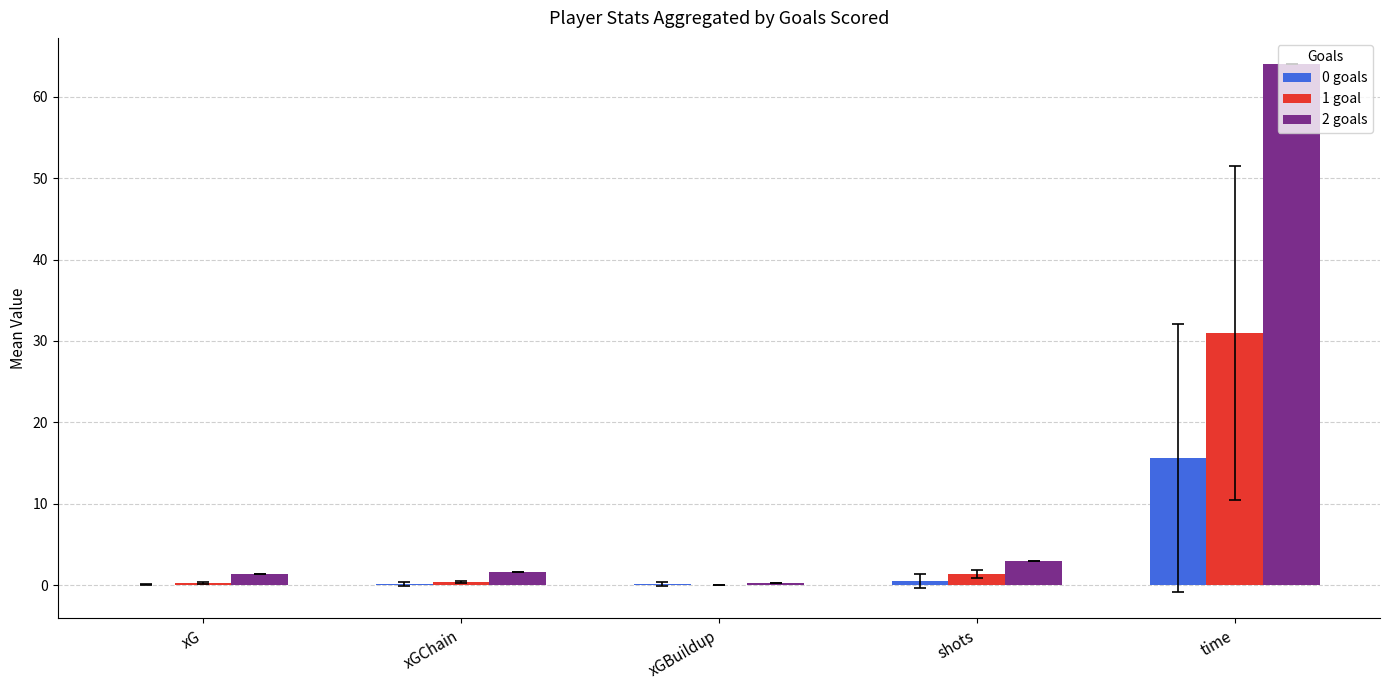

What is the greatest value displayed?

64.0